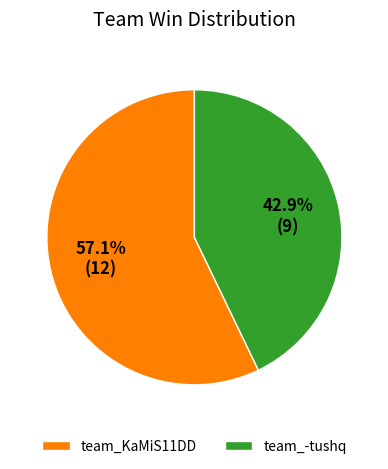

How many segments does this pie chart have?

2